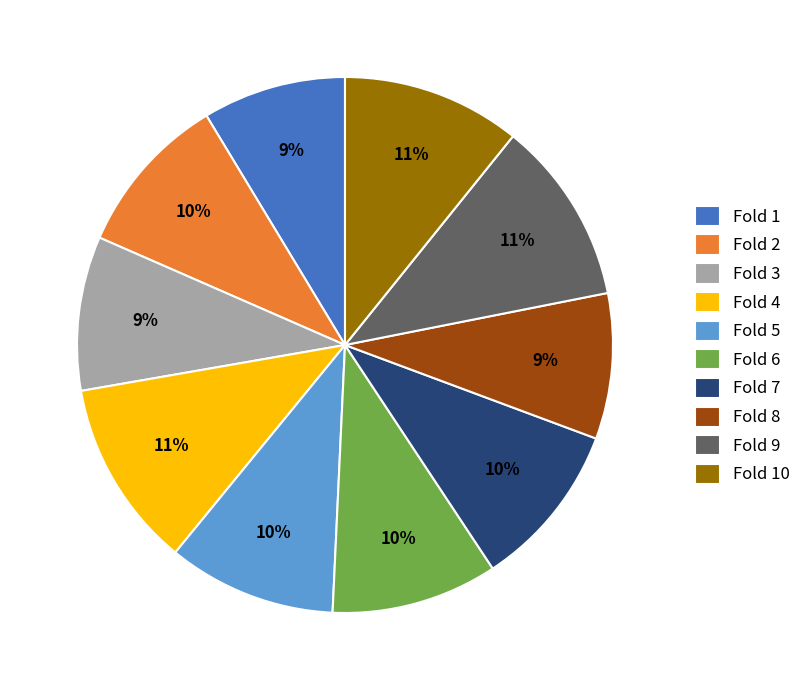

The Fold 9 slice represents 19% of the pie. True or false?

False